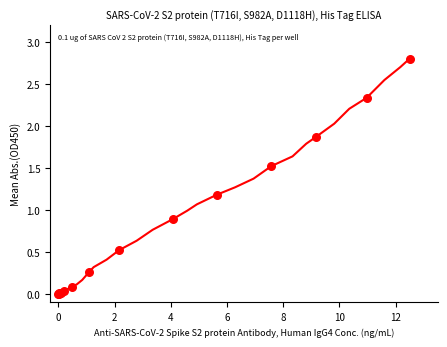

What is the maximum value shown in the chart?

2.8